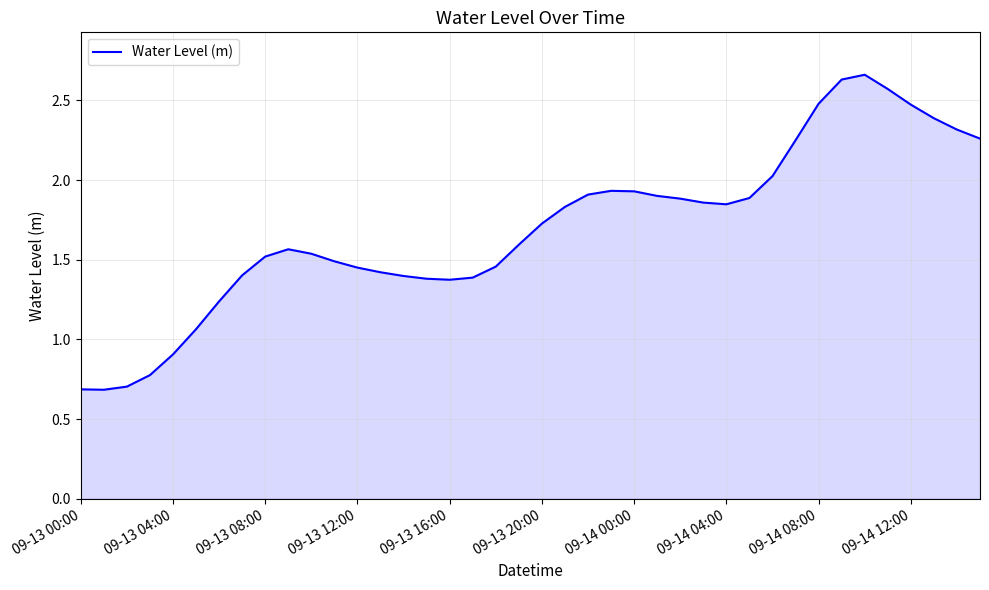

What is the smallest value displayed?

0.7